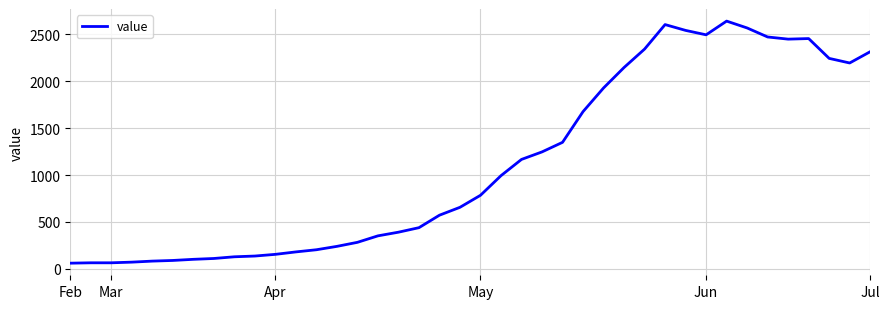

What is the smallest value displayed?

61